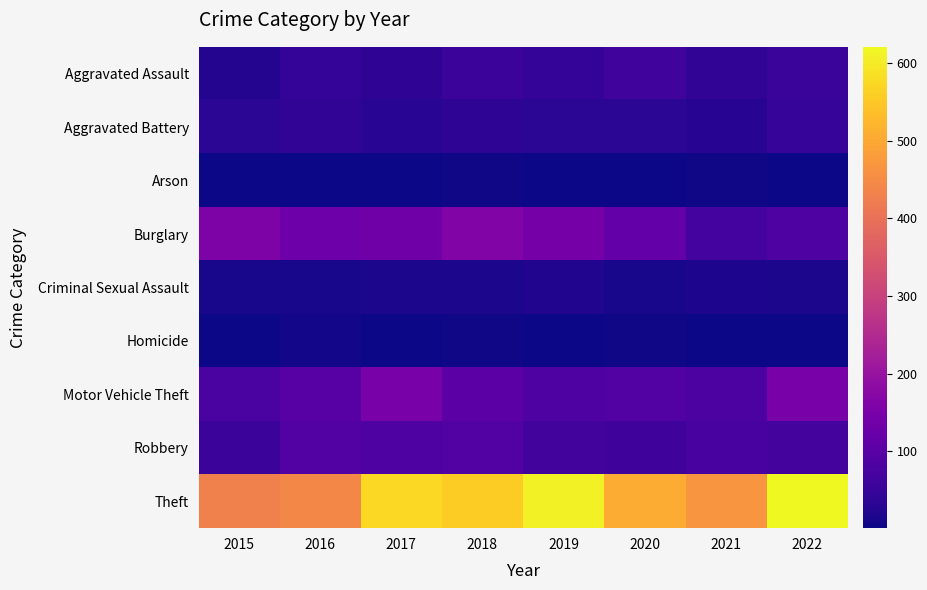

Reading right to left, what are all the values shown in this chart?

Aggravated Assault: 2022=53	2021=42	2020=62	2019=46	2018=55	2017=38	2016=43	2015=25
Aggravated Battery: 2022=49	2021=28	2020=34	2019=34	2018=37	2017=31	2016=41	2015=34
Arson: 2022=3	2021=4	2020=3	2019=2	2018=4	2017=1	2016=3	2015=2
Burglary: 2022=81	2021=67	2020=116	2019=143	2018=162	2017=133	2016=130	2015=156
Criminal Sexual Assault: 2022=15	2021=17	2020=11	2019=22	2018=15	2017=14	2016=13	2015=11
Homicide: 2022=2	2021=2	2020=4	2019=1	2018=4	2017=1	2016=6	2015=2
Motor Vehicle Theft: 2022=150	2021=79	2020=89	2019=83	2018=101	2017=148	2016=97	2015=77
Robbery: 2022=70	2021=72	2020=60	2019=66	2018=90	2017=81	2016=89	2015=55
Theft: 2022=621	2021=468	2020=505	2019=609	2018=556	2017=574	2016=444	2015=430